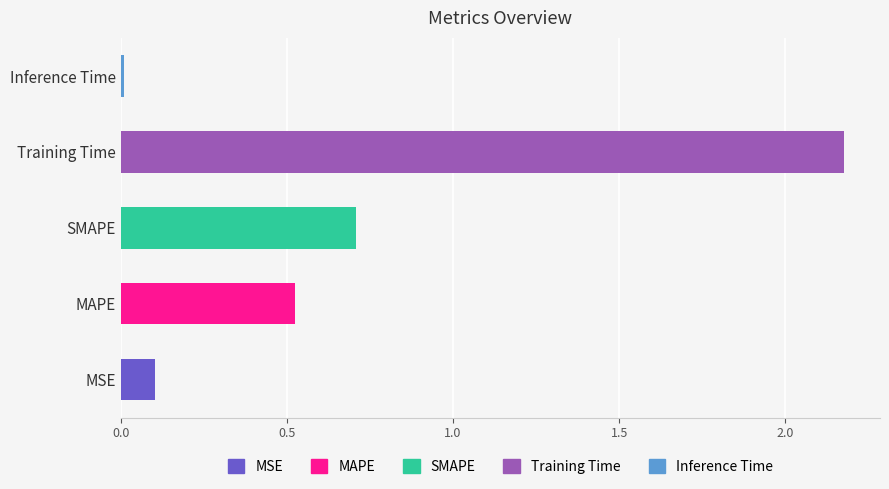

What is the difference between the maximum and second lowest values?

2.1